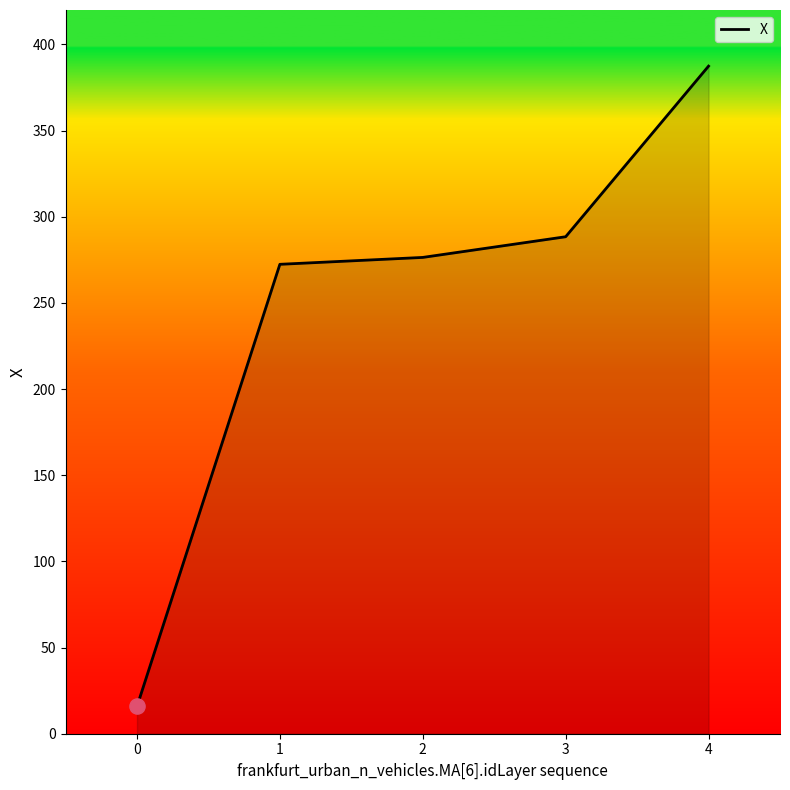

What is the change in value from 3 to 4?

+99.0